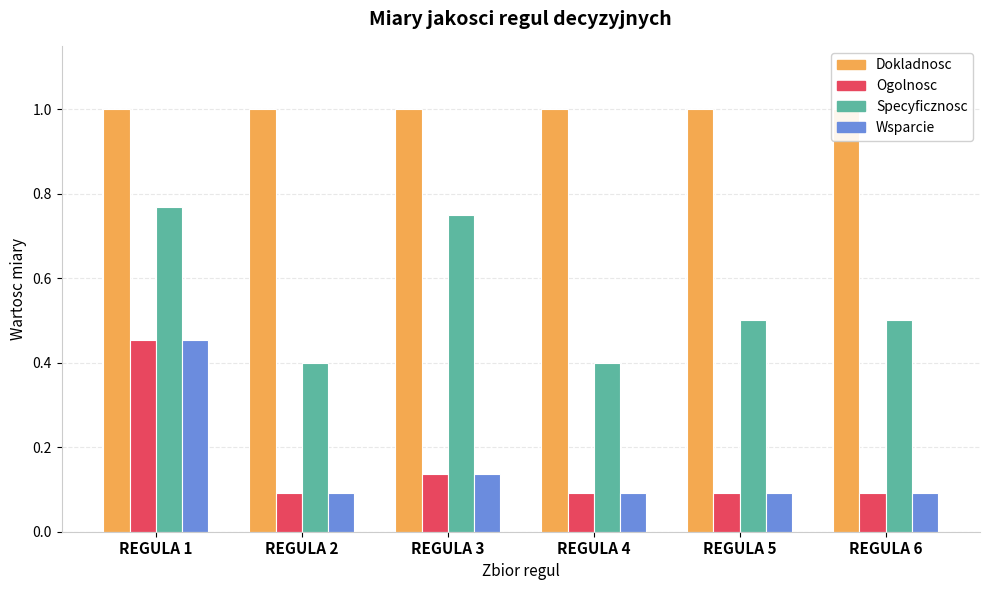

What is the difference between the maximum and minimum values in the Wsparcie series?

0.4